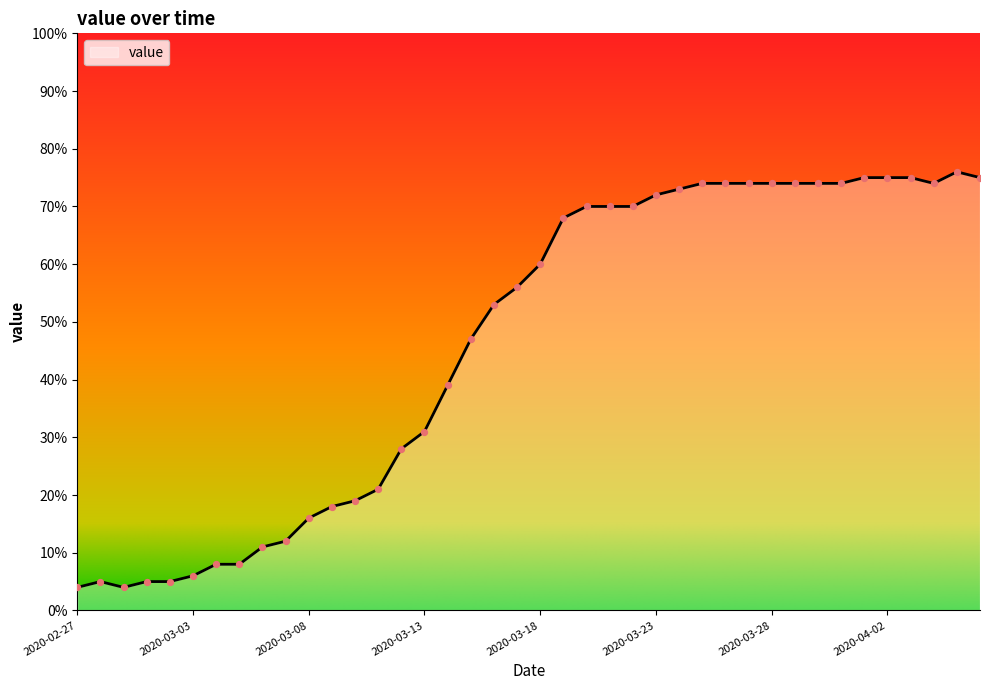

What is the greatest value displayed?

76